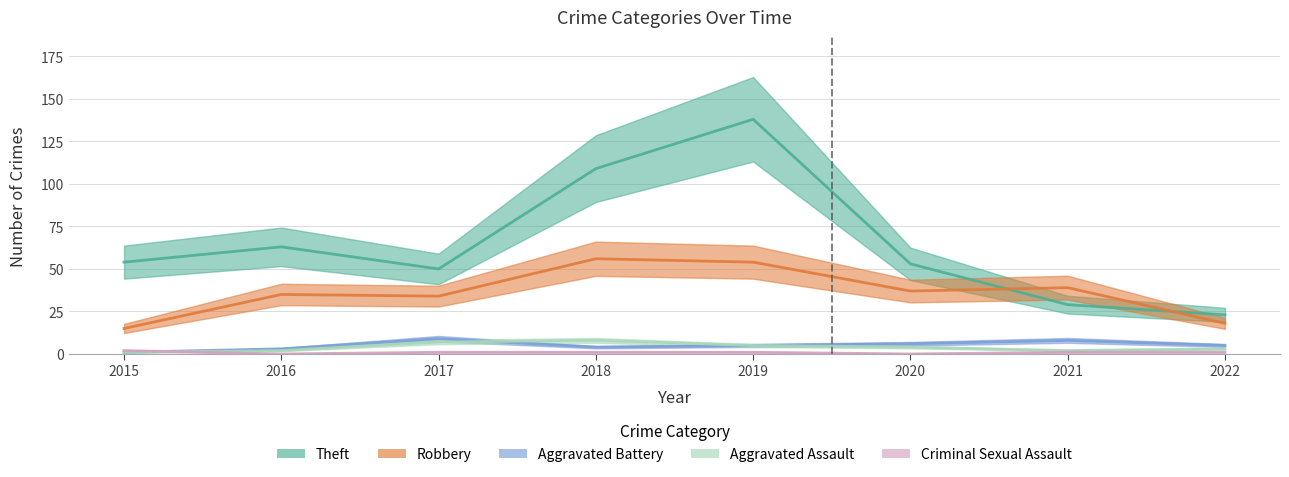

What is the value of the Robbery point at the 6th from the left?

37